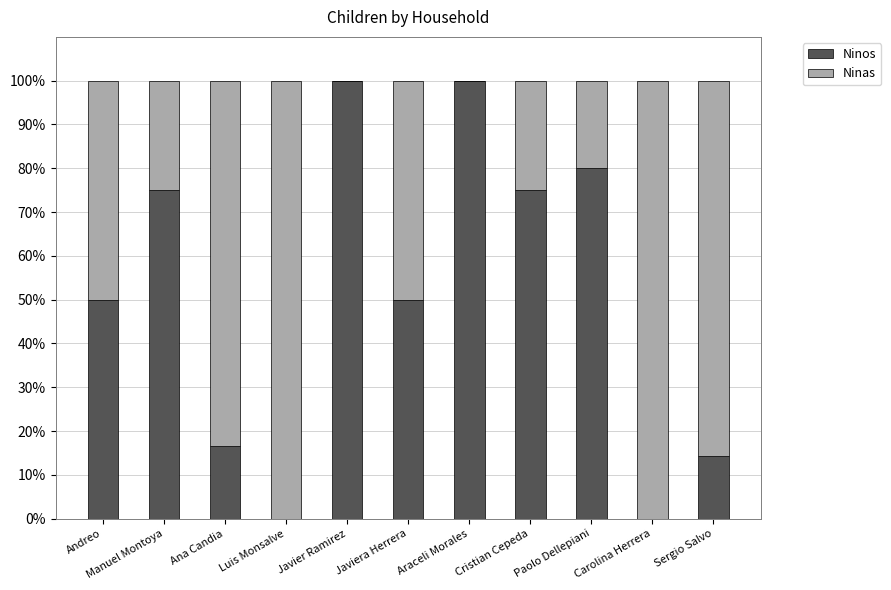

What is the sum of all Ninos values?

561.0